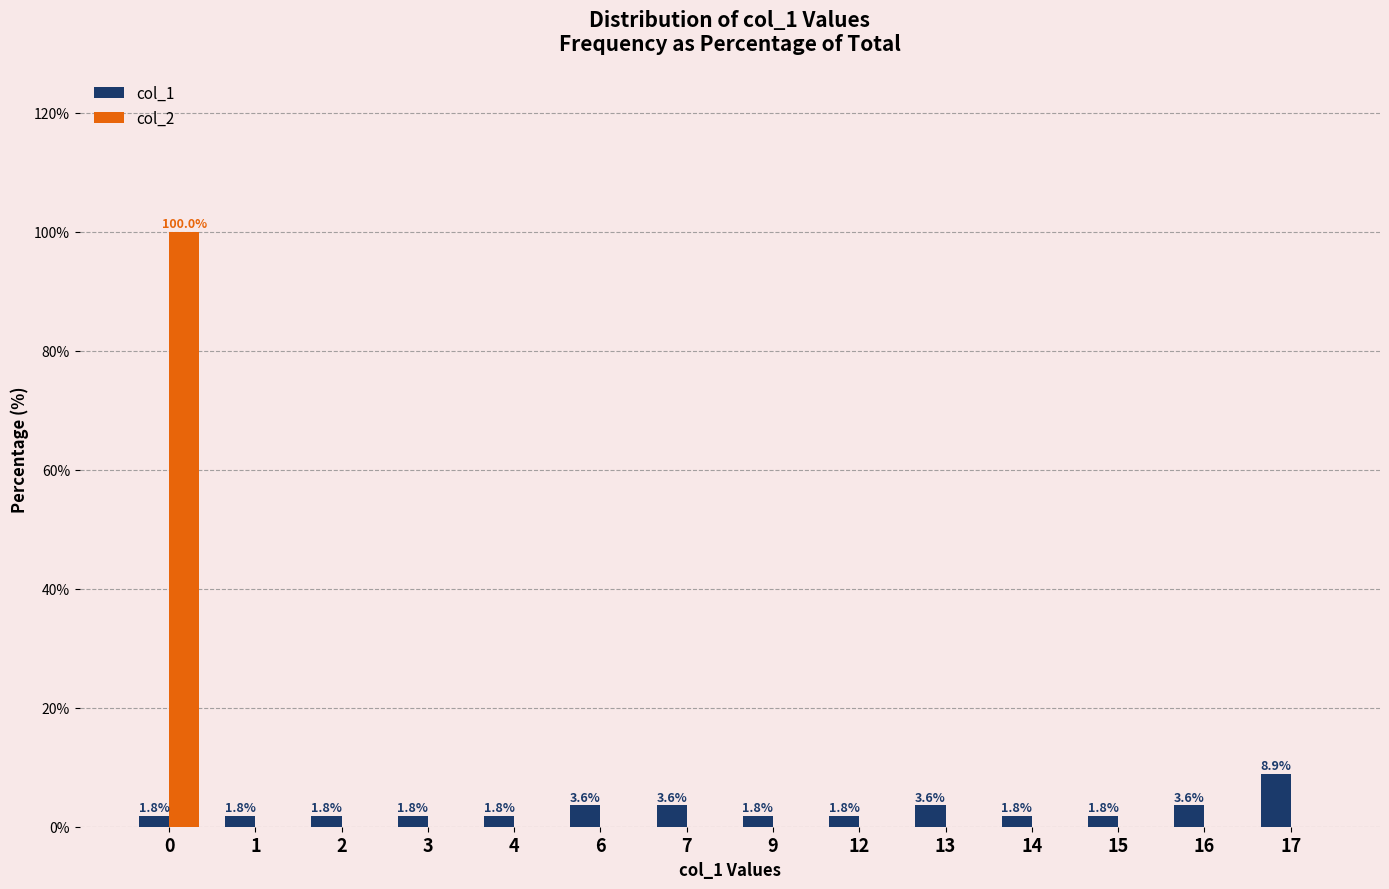

Between 0 and 13, which series saw the biggest shift?

col_2